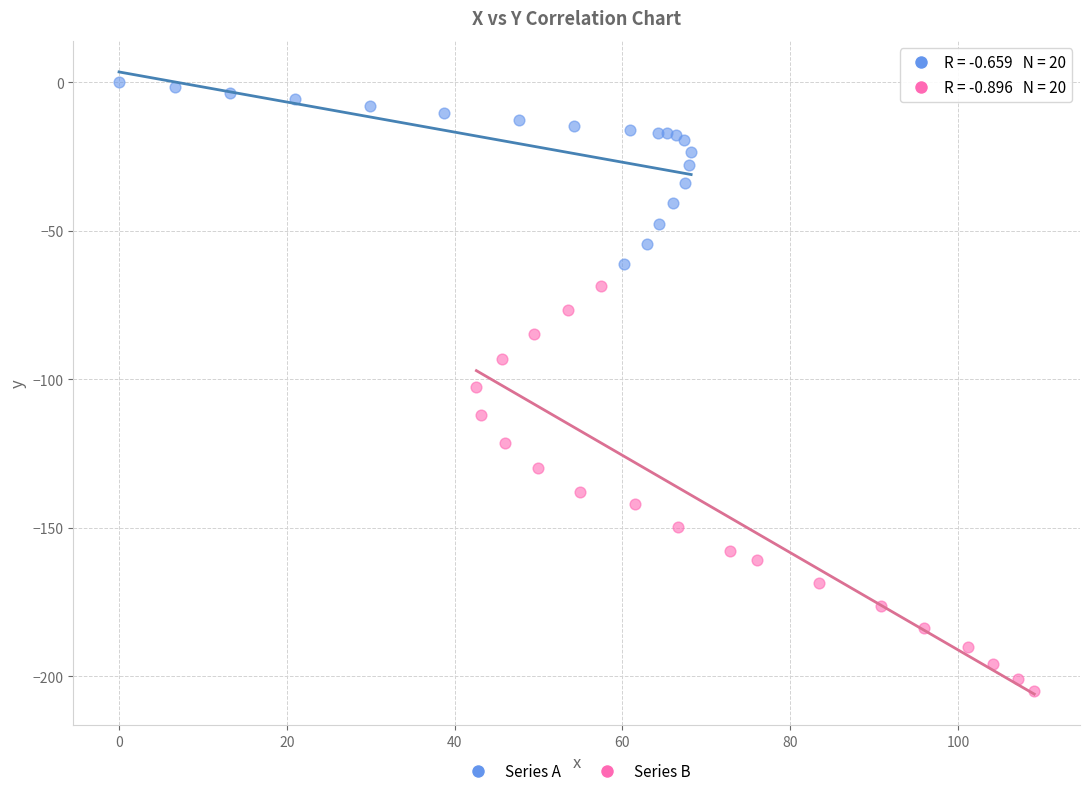

What are all the series names shown in the legend?

Series A, Series B